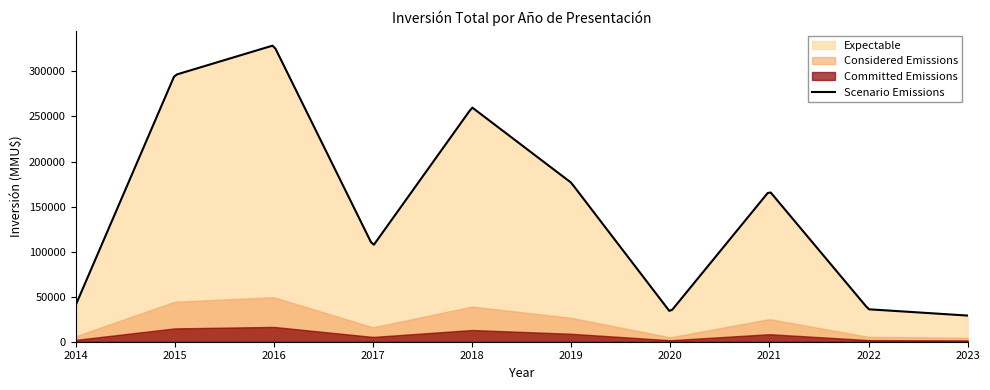

What is the highest value of the Scenario Emissions series?

328557.2